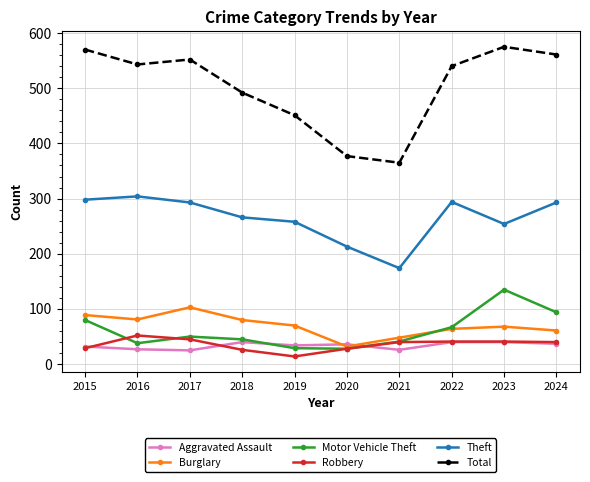

What is the difference between the Theft values at 2017 and 2016?

11